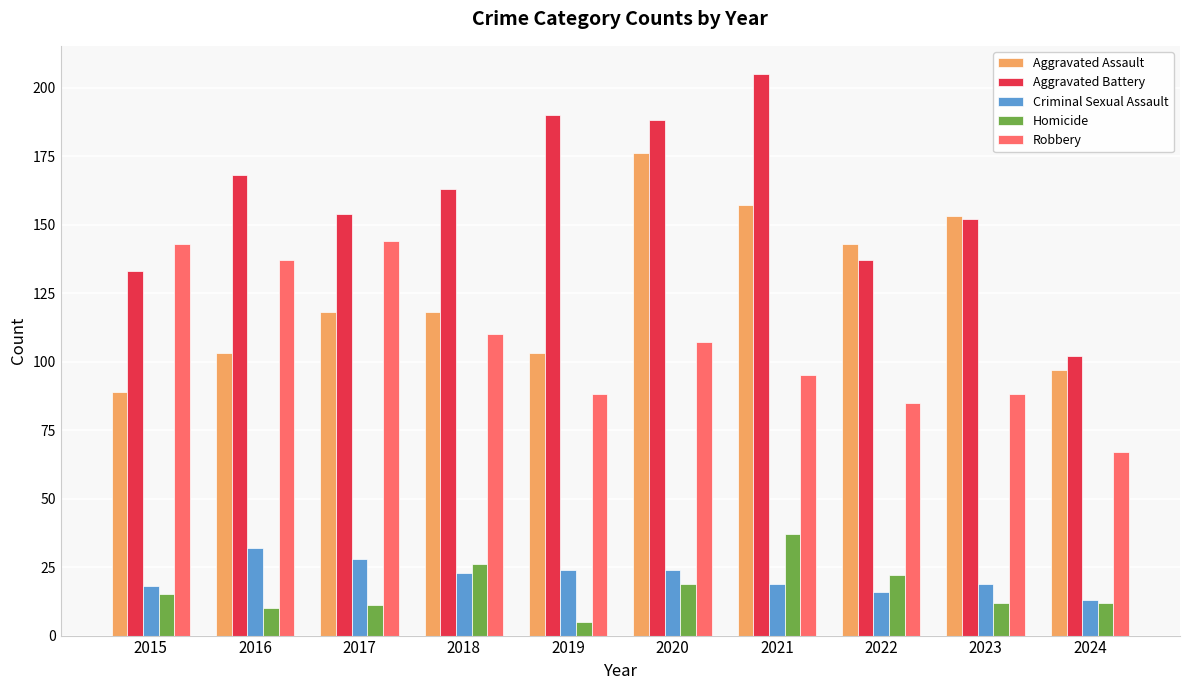

Read the Aggravated Battery value at 2020.

188